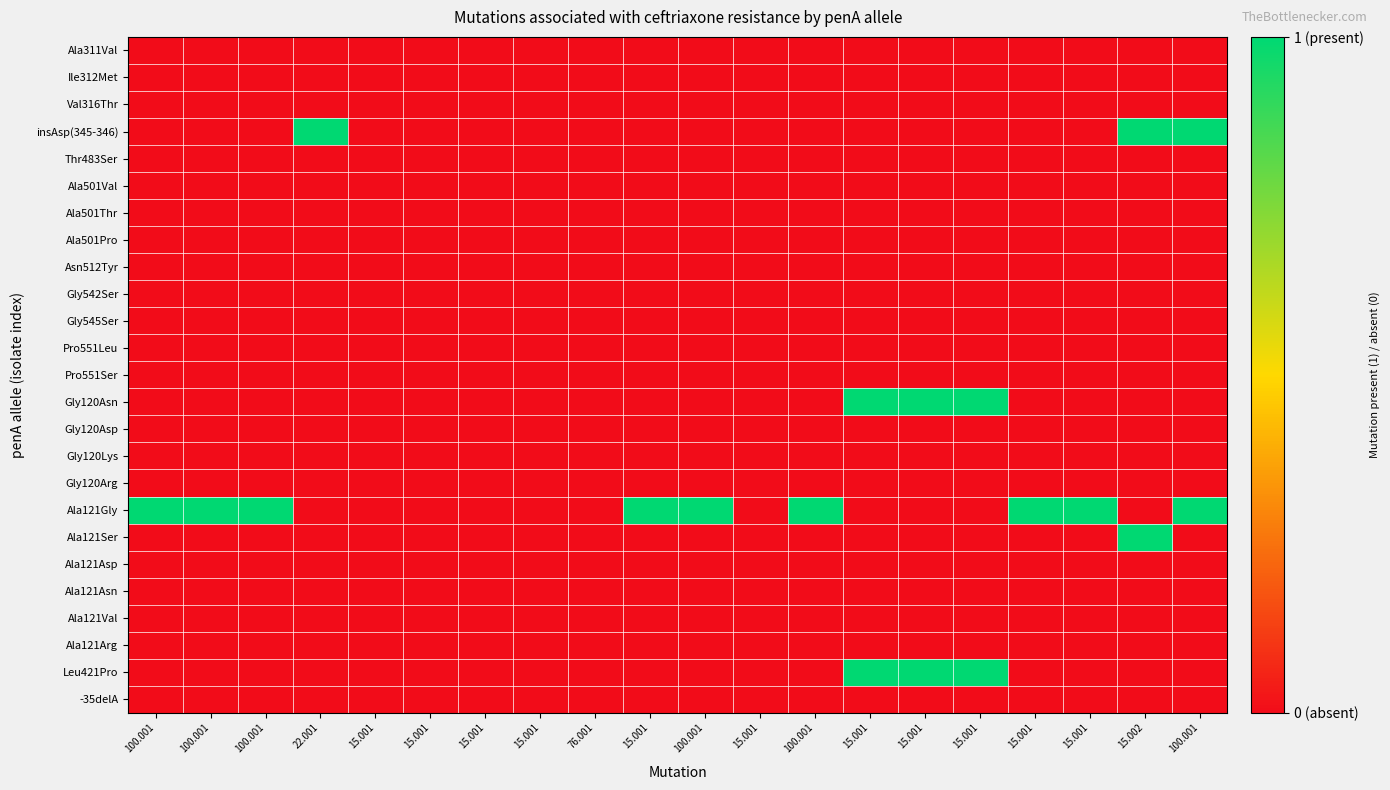

Reading left to right, list all the values displayed in this chart.

Ala311Val: 100.001=0	100.001=0	100.001=0	22.001=0	15.001=0	15.001=0	15.001=0	15.001=0	76.001=0	15.001=0	100.001=0	15.001=0	100.001=0	15.001=0	15.001=0	15.001=0	15.001=0	15.001=0	15.002=0	100.001=0
Ile312Met: 100.001=0	100.001=0	100.001=0	22.001=0	15.001=0	15.001=0	15.001=0	15.001=0	76.001=0	15.001=0	100.001=0	15.001=0	100.001=0	15.001=0	15.001=0	15.001=0	15.001=0	15.001=0	15.002=0	100.001=0
Val316Thr: 100.001=0	100.001=0	100.001=0	22.001=0	15.001=0	15.001=0	15.001=0	15.001=0	76.001=0	15.001=0	100.001=0	15.001=0	100.001=0	15.001=0	15.001=0	15.001=0	15.001=0	15.001=0	15.002=0	100.001=0
insAsp(345-346): 100.001=0	100.001=0	100.001=0	22.001=1	15.001=0	15.001=0	15.001=0	15.001=0	76.001=0	15.001=0	100.001=0	15.001=0	100.001=0	15.001=0	15.001=0	15.001=0	15.001=0	15.001=0	15.002=1	100.001=1
Thr483Ser: 100.001=0	100.001=0	100.001=0	22.001=0	15.001=0	15.001=0	15.001=0	15.001=0	76.001=0	15.001=0	100.001=0	15.001=0	100.001=0	15.001=0	15.001=0	15.001=0	15.001=0	15.001=0	15.002=0	100.001=0
Ala501Val: 100.001=0	100.001=0	100.001=0	22.001=0	15.001=0	15.001=0	15.001=0	15.001=0	76.001=0	15.001=0	100.001=0	15.001=0	100.001=0	15.001=0	15.001=0	15.001=0	15.001=0	15.001=0	15.002=0	100.001=0
Ala501Thr: 100.001=0	100.001=0	100.001=0	22.001=0	15.001=0	15.001=0	15.001=0	15.001=0	76.001=0	15.001=0	100.001=0	15.001=0	100.001=0	15.001=0	15.001=0	15.001=0	15.001=0	15.001=0	15.002=0	100.001=0
Ala501Pro: 100.001=0	100.001=0	100.001=0	22.001=0	15.001=0	15.001=0	15.001=0	15.001=0	76.001=0	15.001=0	100.001=0	15.001=0	100.001=0	15.001=0	15.001=0	15.001=0	15.001=0	15.001=0	15.002=0	100.001=0
Asn512Tyr: 100.001=0	100.001=0	100.001=0	22.001=0	15.001=0	15.001=0	15.001=0	15.001=0	76.001=0	15.001=0	100.001=0	15.001=0	100.001=0	15.001=0	15.001=0	15.001=0	15.001=0	15.001=0	15.002=0	100.001=0
Gly542Ser: 100.001=0	100.001=0	100.001=0	22.001=0	15.001=0	15.001=0	15.001=0	15.001=0	76.001=0	15.001=0	100.001=0	15.001=0	100.001=0	15.001=0	15.001=0	15.001=0	15.001=0	15.001=0	15.002=0	100.001=0
Gly545Ser: 100.001=0	100.001=0	100.001=0	22.001=0	15.001=0	15.001=0	15.001=0	15.001=0	76.001=0	15.001=0	100.001=0	15.001=0	100.001=0	15.001=0	15.001=0	15.001=0	15.001=0	15.001=0	15.002=0	100.001=0
Pro551Leu: 100.001=0	100.001=0	100.001=0	22.001=0	15.001=0	15.001=0	15.001=0	15.001=0	76.001=0	15.001=0	100.001=0	15.001=0	100.001=0	15.001=0	15.001=0	15.001=0	15.001=0	15.001=0	15.002=0	100.001=0
Pro551Ser: 100.001=0	100.001=0	100.001=0	22.001=0	15.001=0	15.001=0	15.001=0	15.001=0	76.001=0	15.001=0	100.001=0	15.001=0	100.001=0	15.001=0	15.001=0	15.001=0	15.001=0	15.001=0	15.002=0	100.001=0
Gly120Asn: 100.001=0	100.001=0	100.001=0	22.001=0	15.001=0	15.001=0	15.001=0	15.001=0	76.001=0	15.001=0	100.001=0	15.001=0	100.001=0	15.001=1	15.001=1	15.001=1	15.001=0	15.001=0	15.002=0	100.001=0
Gly120Asp: 100.001=0	100.001=0	100.001=0	22.001=0	15.001=0	15.001=0	15.001=0	15.001=0	76.001=0	15.001=0	100.001=0	15.001=0	100.001=0	15.001=0	15.001=0	15.001=0	15.001=0	15.001=0	15.002=0	100.001=0
Gly120Lys: 100.001=0	100.001=0	100.001=0	22.001=0	15.001=0	15.001=0	15.001=0	15.001=0	76.001=0	15.001=0	100.001=0	15.001=0	100.001=0	15.001=0	15.001=0	15.001=0	15.001=0	15.001=0	15.002=0	100.001=0
Gly120Arg: 100.001=0	100.001=0	100.001=0	22.001=0	15.001=0	15.001=0	15.001=0	15.001=0	76.001=0	15.001=0	100.001=0	15.001=0	100.001=0	15.001=0	15.001=0	15.001=0	15.001=0	15.001=0	15.002=0	100.001=0
Ala121Gly: 100.001=1	100.001=1	100.001=1	22.001=0	15.001=0	15.001=0	15.001=0	15.001=0	76.001=0	15.001=1	100.001=1	15.001=0	100.001=1	15.001=0	15.001=0	15.001=0	15.001=1	15.001=1	15.002=0	100.001=1
Ala121Ser: 100.001=0	100.001=0	100.001=0	22.001=0	15.001=0	15.001=0	15.001=0	15.001=0	76.001=0	15.001=0	100.001=0	15.001=0	100.001=0	15.001=0	15.001=0	15.001=0	15.001=0	15.001=0	15.002=1	100.001=0
Ala121Asp: 100.001=0	100.001=0	100.001=0	22.001=0	15.001=0	15.001=0	15.001=0	15.001=0	76.001=0	15.001=0	100.001=0	15.001=0	100.001=0	15.001=0	15.001=0	15.001=0	15.001=0	15.001=0	15.002=0	100.001=0
Ala121Asn: 100.001=0	100.001=0	100.001=0	22.001=0	15.001=0	15.001=0	15.001=0	15.001=0	76.001=0	15.001=0	100.001=0	15.001=0	100.001=0	15.001=0	15.001=0	15.001=0	15.001=0	15.001=0	15.002=0	100.001=0
Ala121Val: 100.001=0	100.001=0	100.001=0	22.001=0	15.001=0	15.001=0	15.001=0	15.001=0	76.001=0	15.001=0	100.001=0	15.001=0	100.001=0	15.001=0	15.001=0	15.001=0	15.001=0	15.001=0	15.002=0	100.001=0
Ala121Arg: 100.001=0	100.001=0	100.001=0	22.001=0	15.001=0	15.001=0	15.001=0	15.001=0	76.001=0	15.001=0	100.001=0	15.001=0	100.001=0	15.001=0	15.001=0	15.001=0	15.001=0	15.001=0	15.002=0	100.001=0
Leu421Pro: 100.001=0	100.001=0	100.001=0	22.001=0	15.001=0	15.001=0	15.001=0	15.001=0	76.001=0	15.001=0	100.001=0	15.001=0	100.001=0	15.001=1	15.001=1	15.001=1	15.001=0	15.001=0	15.002=0	100.001=0
-35delA: 100.001=0	100.001=0	100.001=0	22.001=0	15.001=0	15.001=0	15.001=0	15.001=0	76.001=0	15.001=0	100.001=0	15.001=0	100.001=0	15.001=0	15.001=0	15.001=0	15.001=0	15.001=0	15.002=0	100.001=0